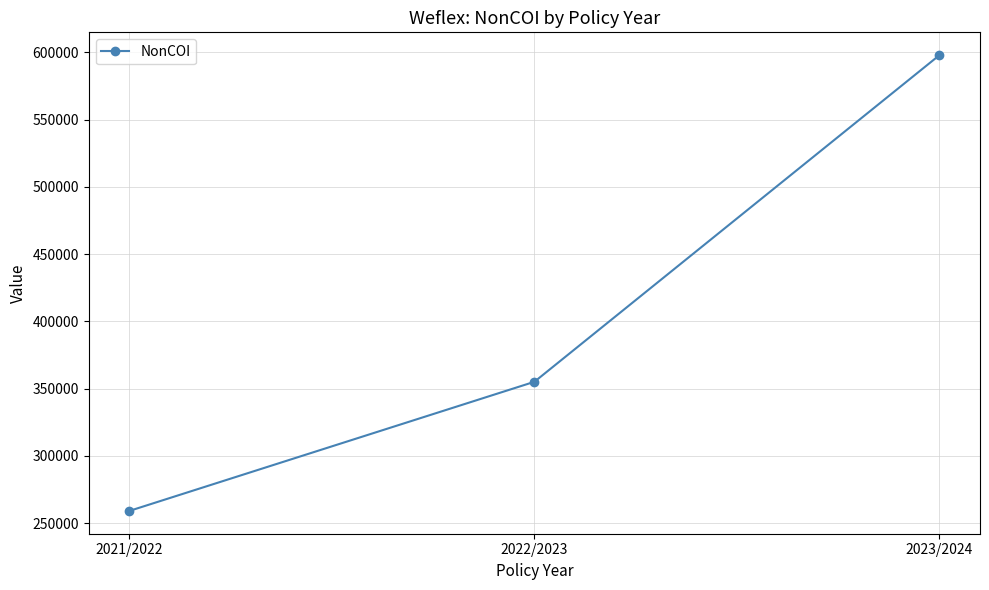

Count the number of data series in this chart.

1